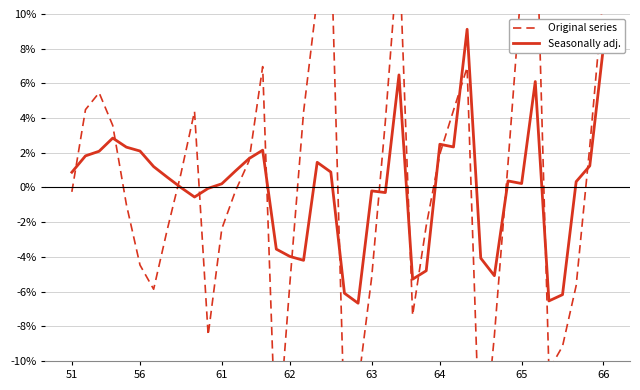

Is it true that Seasonally adj. equals 0.8 at 56?

False